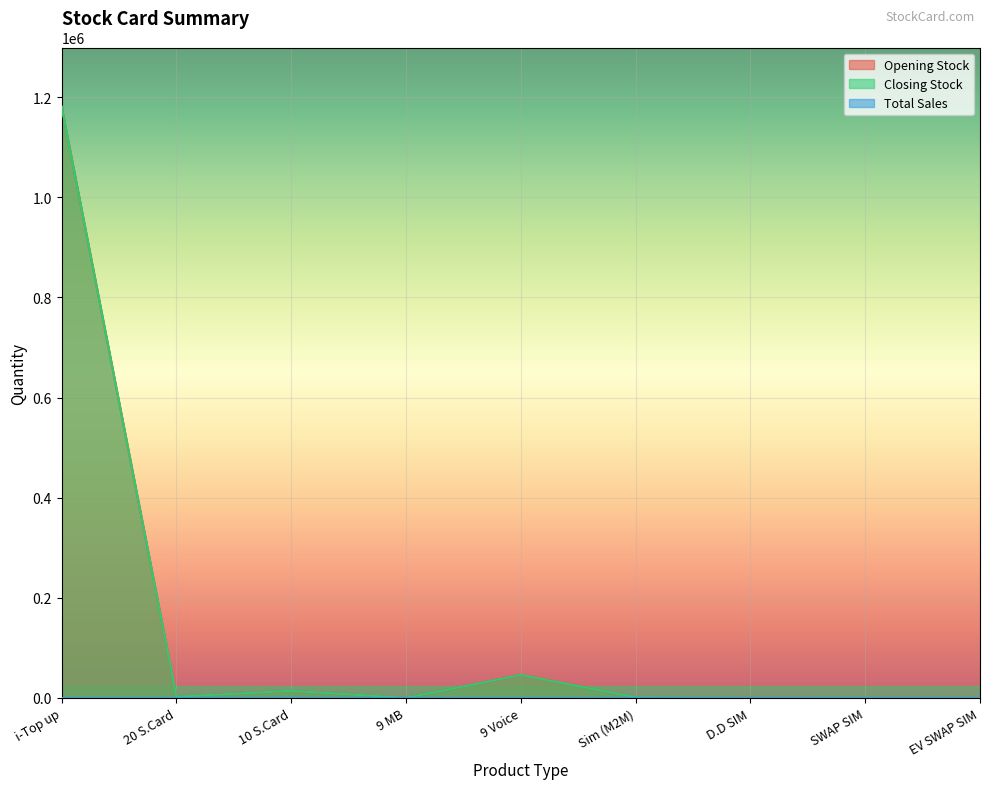

At how many categories does at least one series exceed 1005080?

1